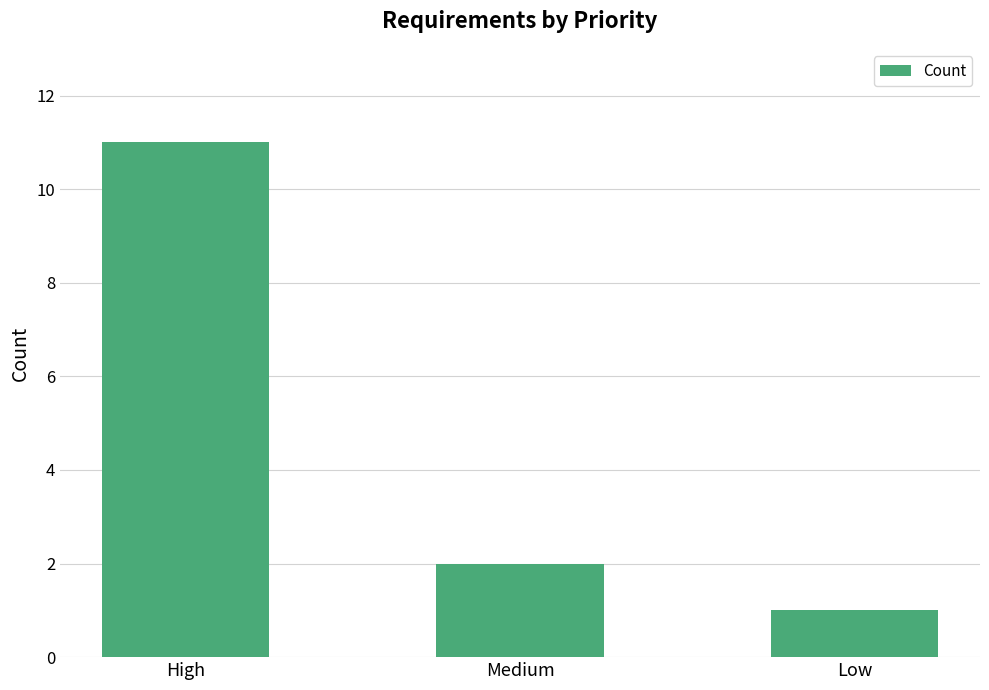

Which has a higher value, High or Medium?

High